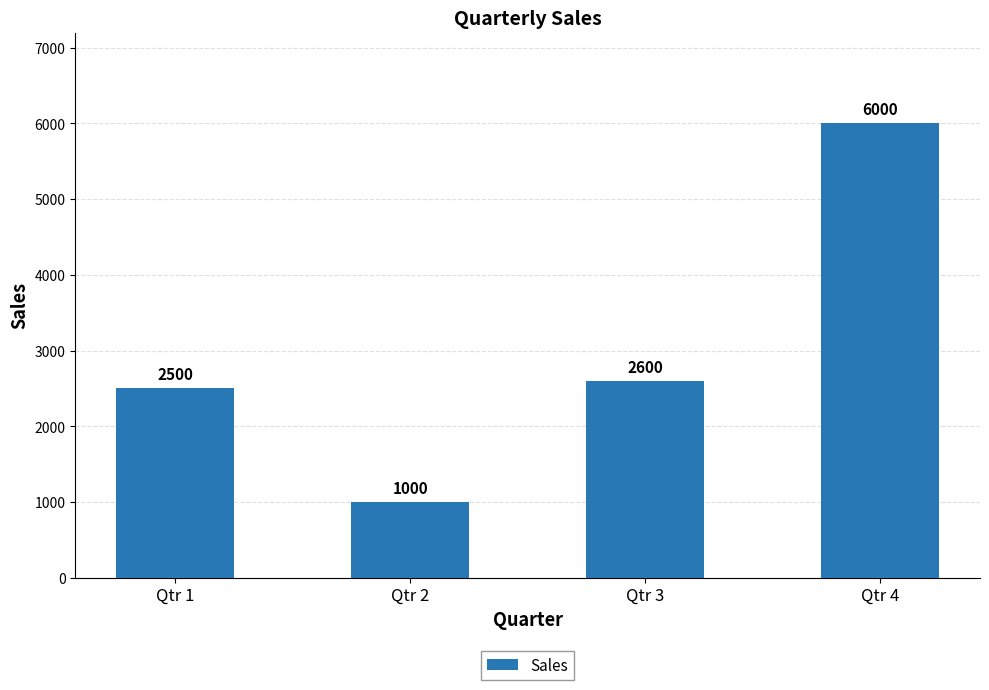

Reading right to left, what are all the values shown in this chart?

6000	2600	1000	2500